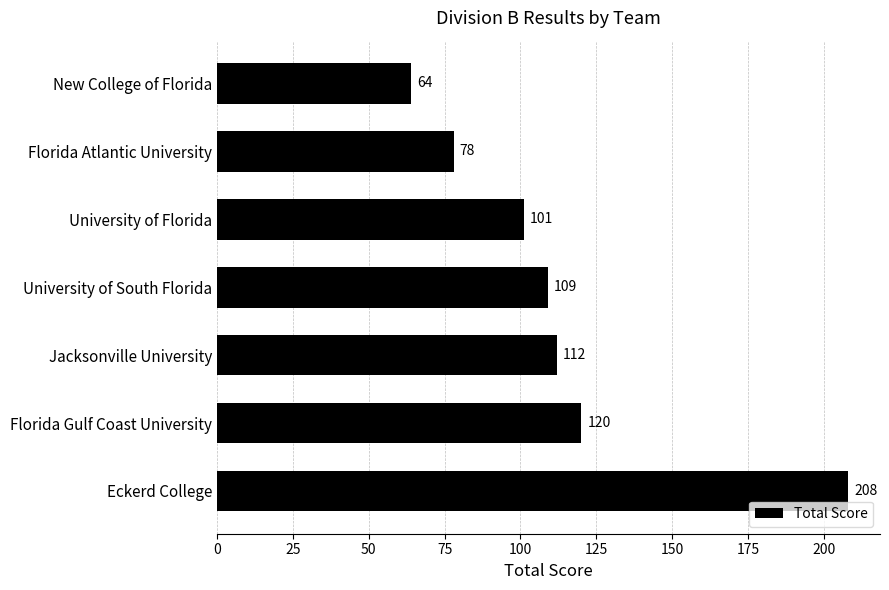

List the labels in order of value, largest first.

Eckerd College, Florida Gulf Coast University, Jacksonville University, University of South Florida, University of Florida, Florida Atlantic University, New College of Florida